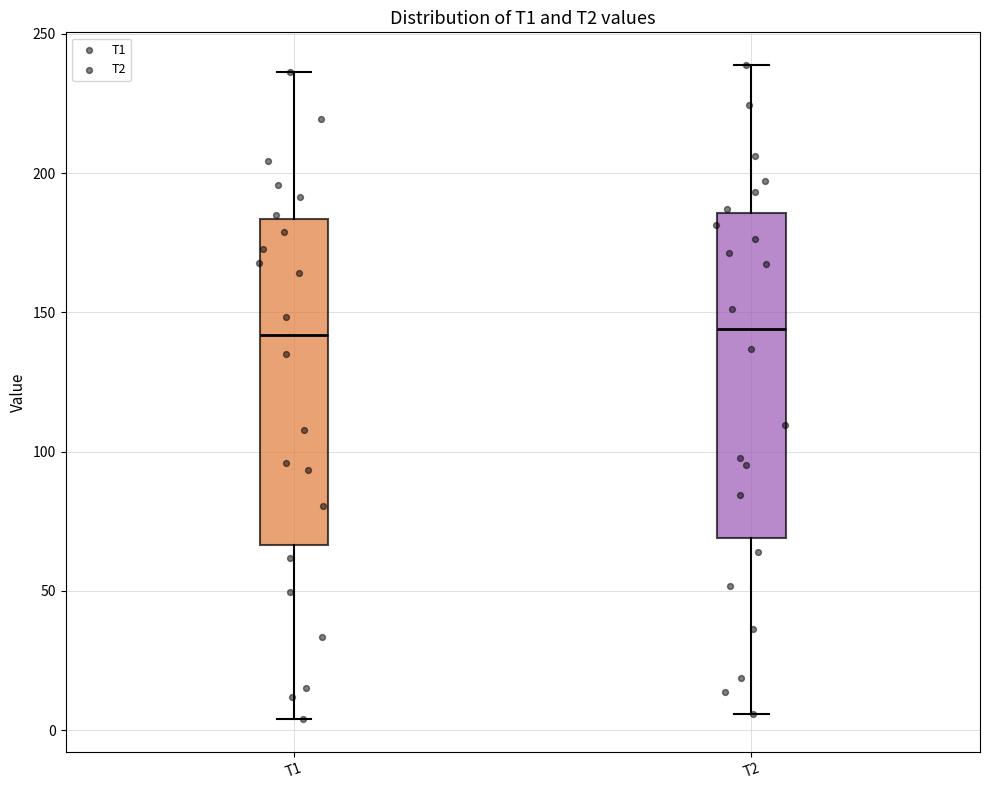

Reading left to right, transcribe this box plot: for each box, give where its median line is, the range the box spans, and where its two whiskers end, as read against the y-axis. The values are not printed on the chart, so give them approximately, as read against the axis.

T1: median 140, box 65 to 185, whiskers 5 to 235
T2: median 145, box 70 to 185, whiskers 5 to 240